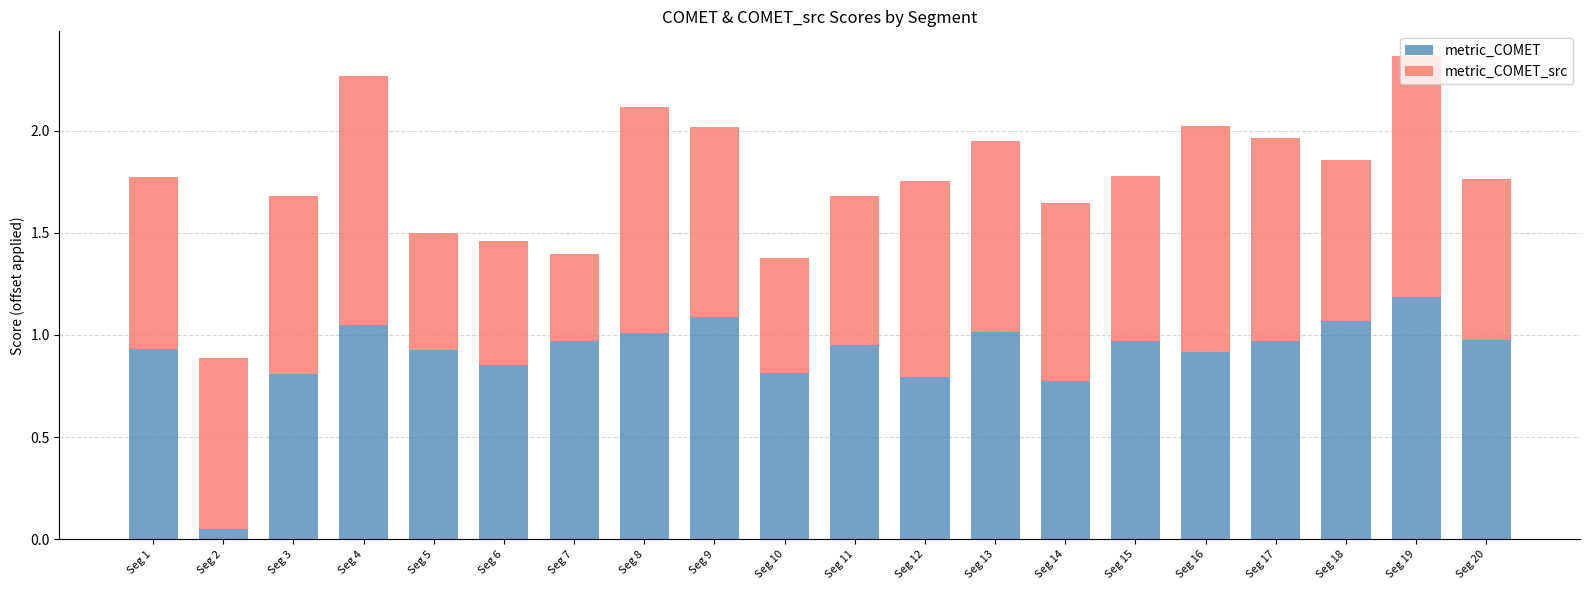

The metric_COMET series shows 1.7 at Seg 8. True or false?

False